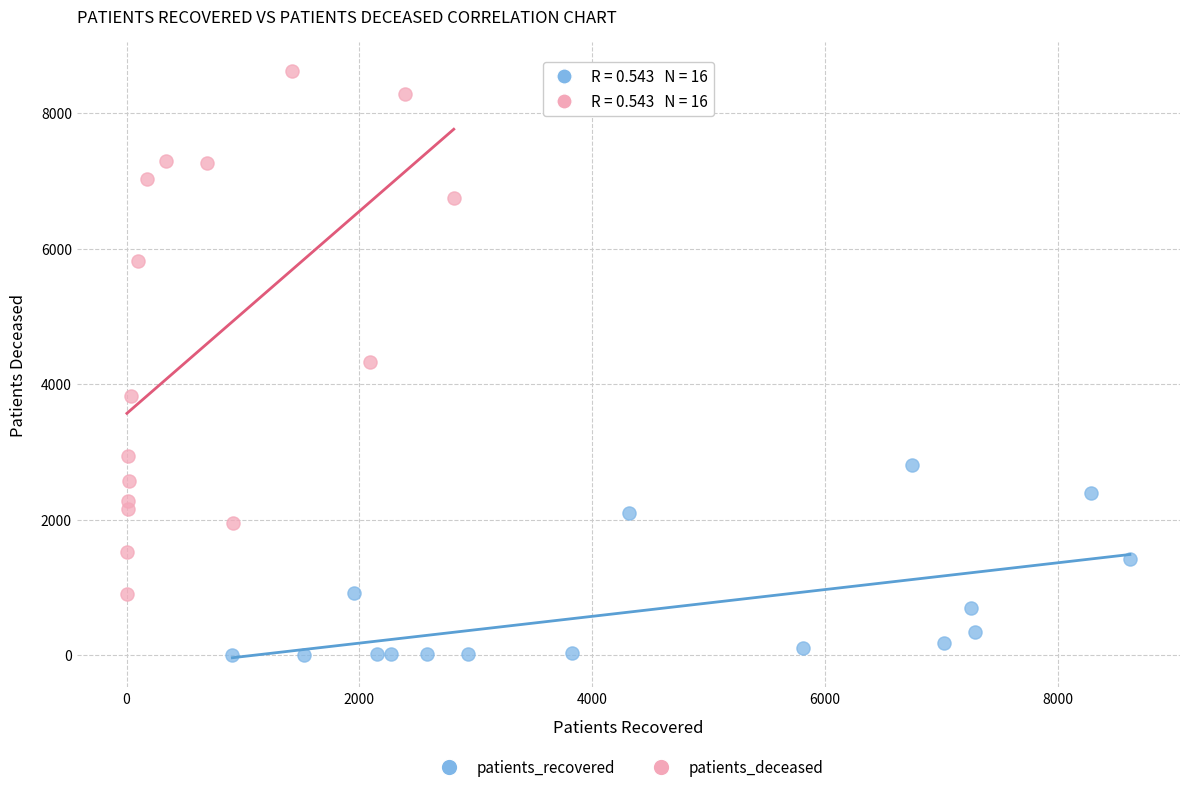

Which series contains the highest Y value?

patients_deceased